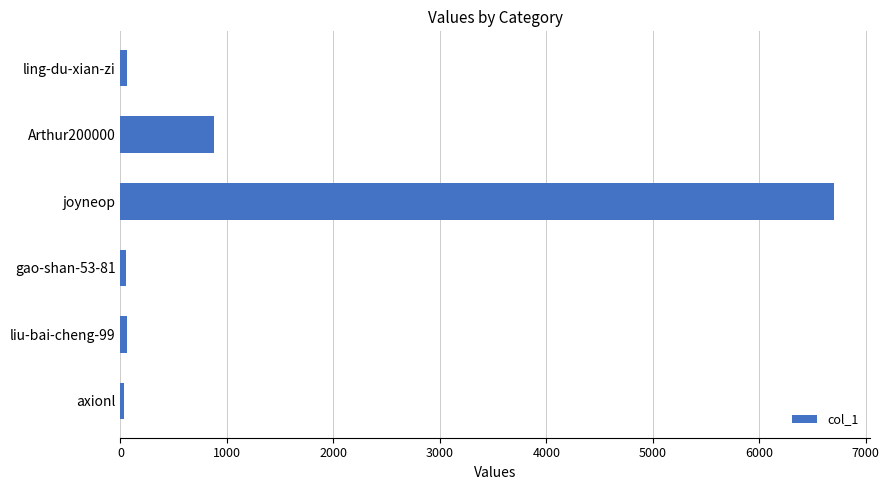

Which label corresponds to the largest value in the chart?

joyneop